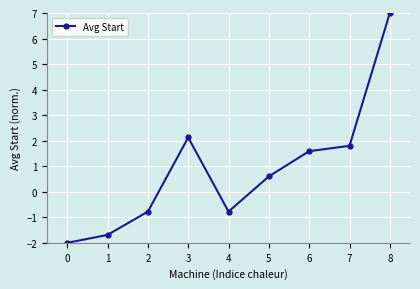

Reading left to right, transcribe all the data shown in this chart.

0=-2.0	1=-1.7	2=-0.8	3=2.1	4=-0.8	5=0.6	6=1.6	7=1.8	8=7.0